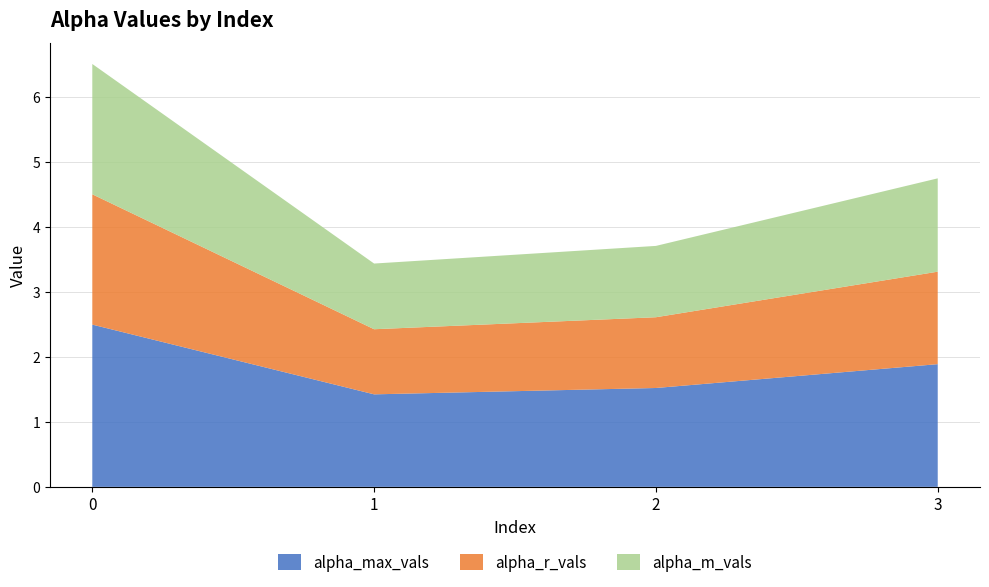

Reading right to left, extract all data points from this chart.

alpha_max_vals: 3=1.9	2=1.5	1=1.4	0=2.5
alpha_r_vals: 3=1.4	2=1.1	1=1.0	0=2.0
alpha_m_vals: 3=1.4	2=1.1	1=1.0	0=2.0